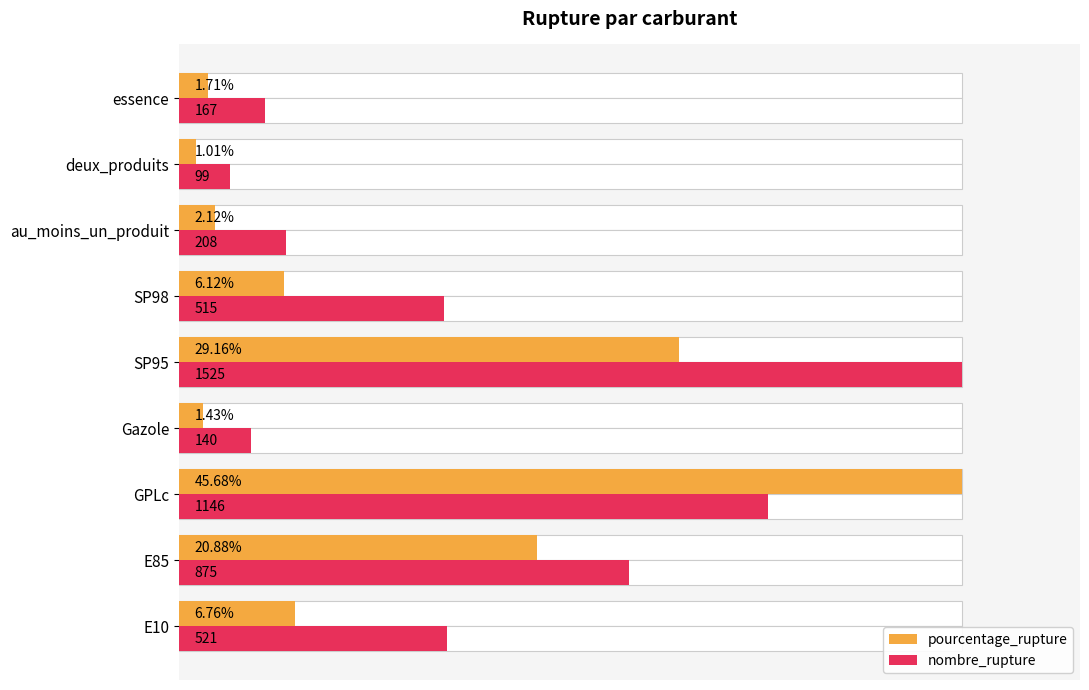

How many distinct data groups are displayed?

2